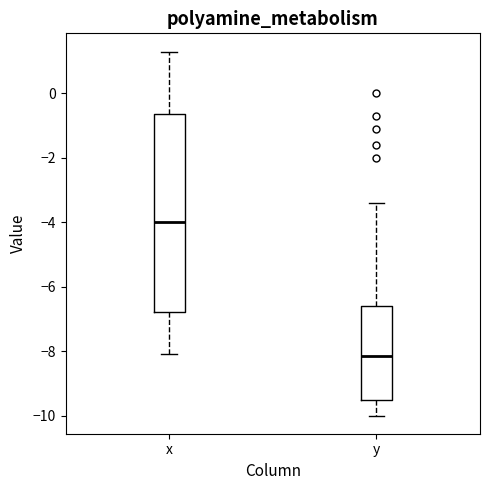

Which box is the tallest, from its lower edge to its upper edge?

x